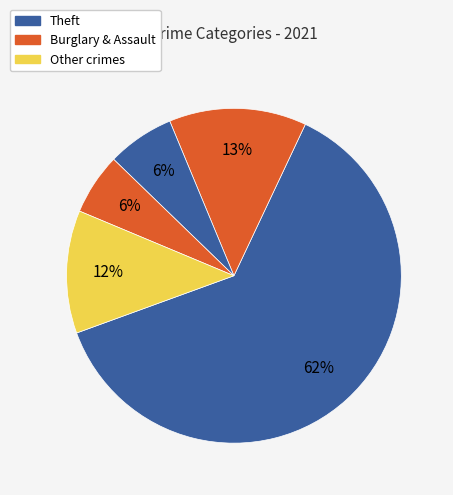

Count the number of slices in the pie.

5